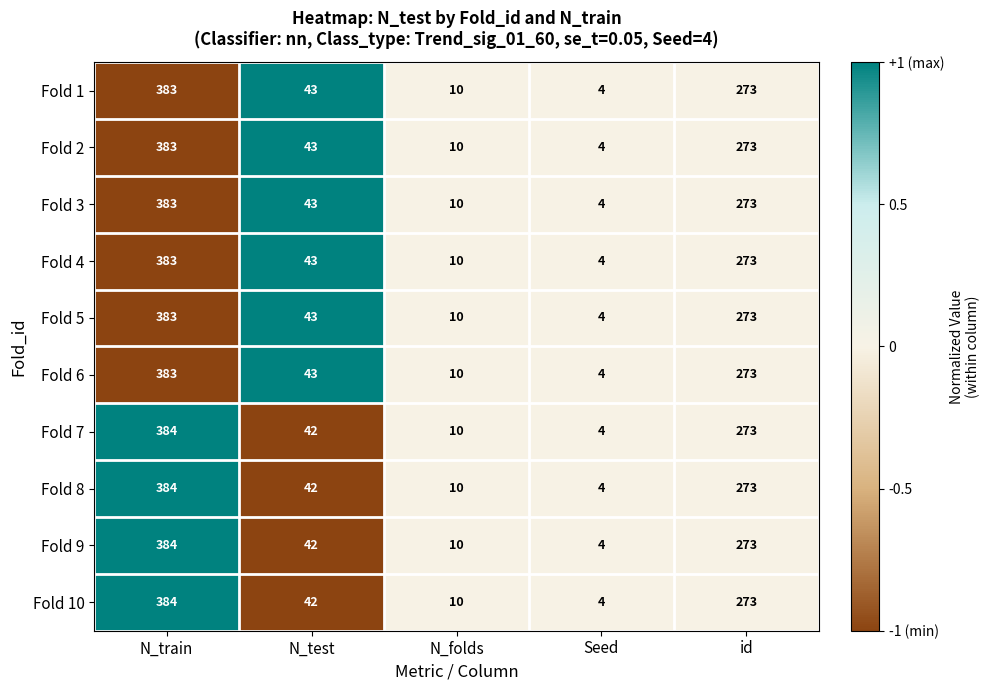

Rank the categories by Fold 9 value from highest to lowest.

N_train, id, N_test, N_folds, Seed